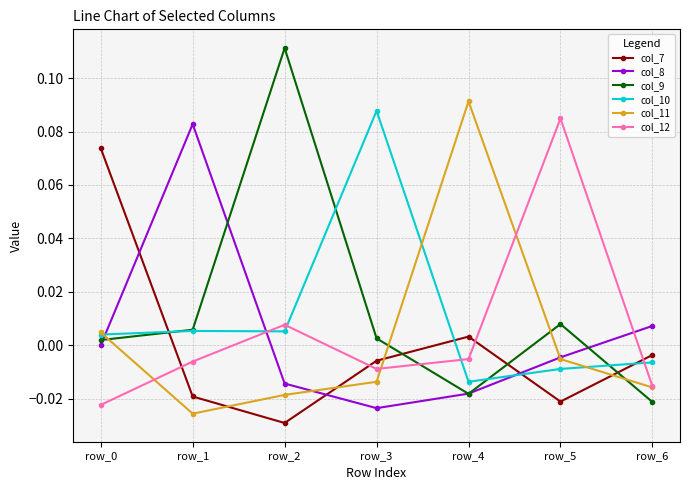

Is the value of col_9 at row_1 greater than the value of col_10 at row_5?

Yes